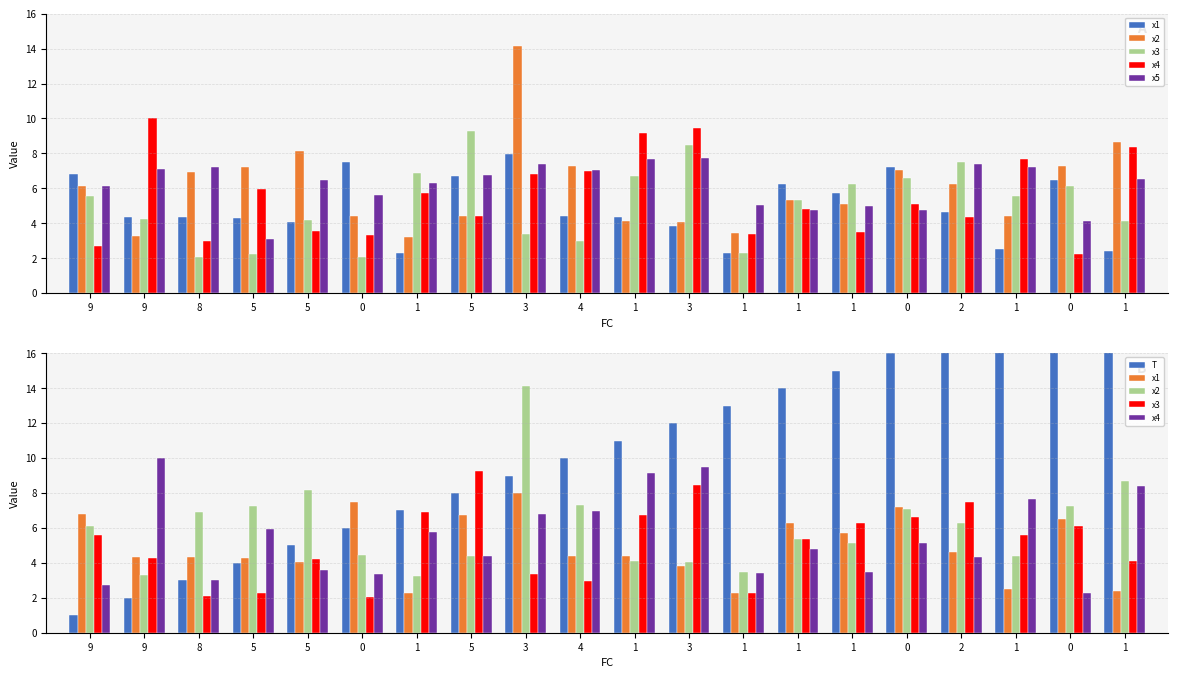

Reading left to right, list all the values displayed in this chart.

x1: 6.8	4.3	4.3	4.3	4.0	7.5	2.3	6.7	8.0	4.4	4.4	3.8	2.3	6.3	5.7	7.2	4.6	2.5	6.5	2.4
x2: 6.1	3.3	6.9	7.2	8.2	4.4	3.2	4.4	14.1	7.3	4.1	4.0	3.5	5.4	5.1	7.1	6.3	4.4	7.3	8.7
x3: 5.6	4.3	2.1	2.3	4.2	2.1	6.9	9.3	3.4	3.0	6.7	8.5	2.3	5.3	6.3	6.6	7.5	5.6	6.1	4.1
x4: 2.7	10.0	3.0	5.9	3.6	3.3	5.8	4.4	6.8	7.0	9.2	9.5	3.4	4.8	3.5	5.1	4.3	7.7	2.3	8.4
x5: 6.1	7.1	7.2	3.1	6.5	5.6	6.3	6.8	7.4	7.1	7.7	7.8	5.0	4.8	5.0	4.8	7.4	7.2	4.1	6.5
T: 1.0	2.0	3.0	4.0	5.0	6.0	7.0	8.0	9.0	10.0	11.0	12.0	13.0	14.0	15.0	16.0	17.0	18.0	19.0	20.0